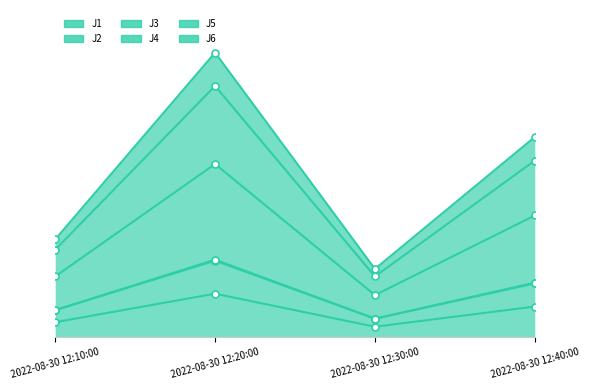

True or false: J2 has a value of 17.5 at 2022-08-30 12:10:00.

False